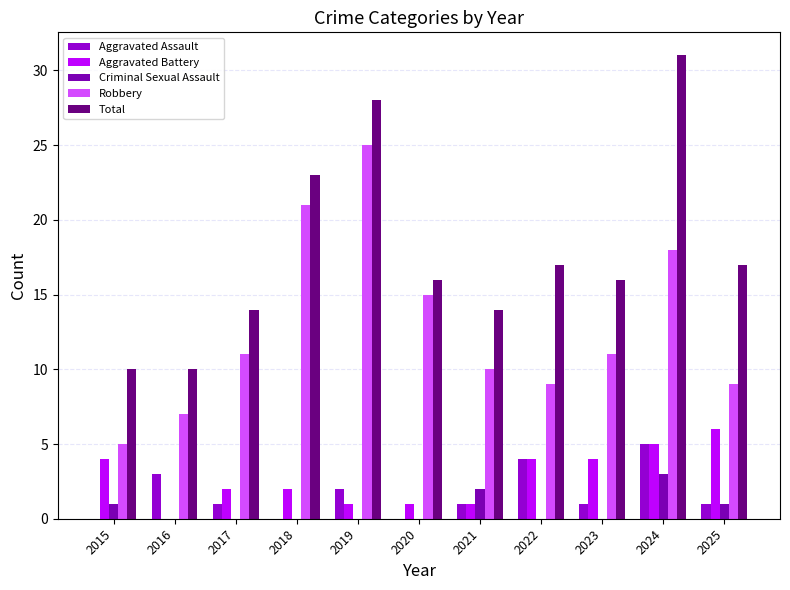

What is the average value of the Aggravated Battery series?

3